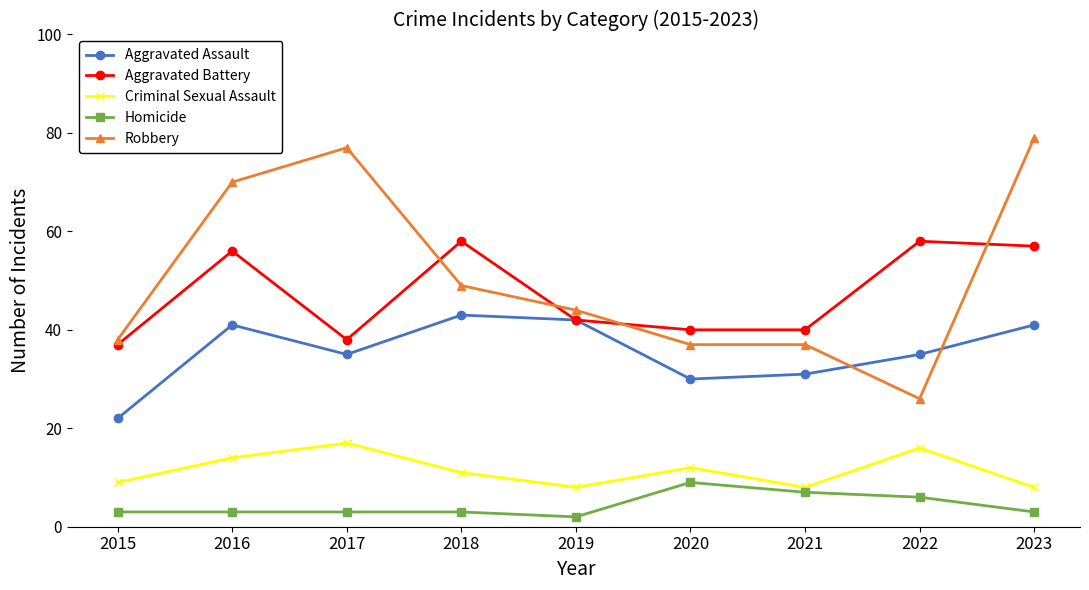

Which series has the largest total across all categories?

Robbery